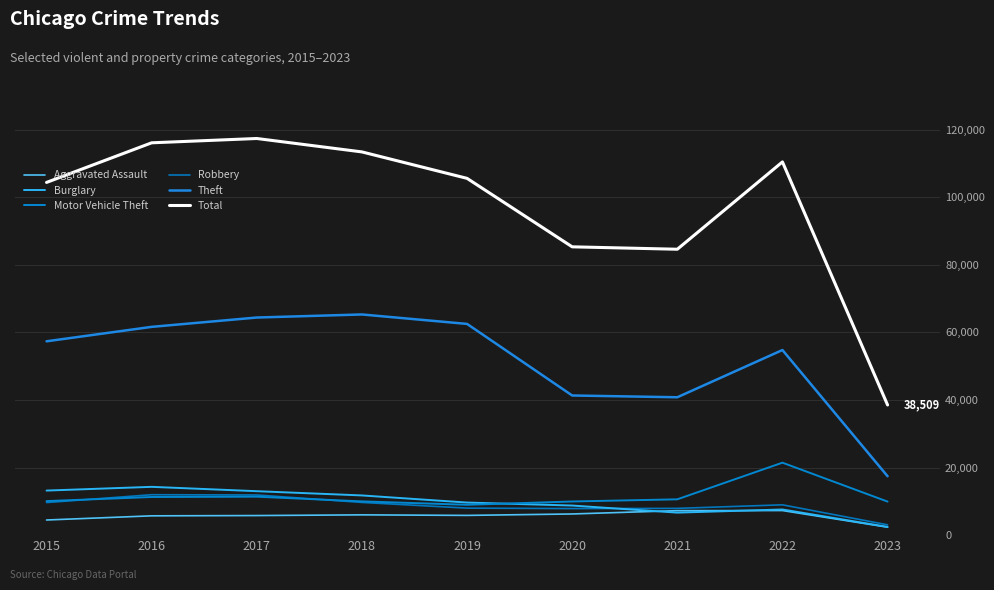

True or false: Motor Vehicle Theft has a value of 10598 at 2021.

True